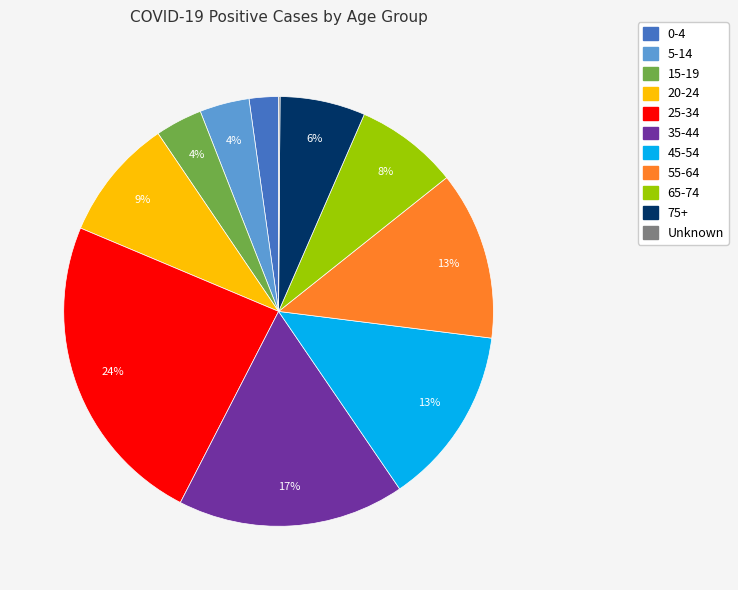

Approximately how many times larger is the value at 35-44 compared to 25-34?

0.7